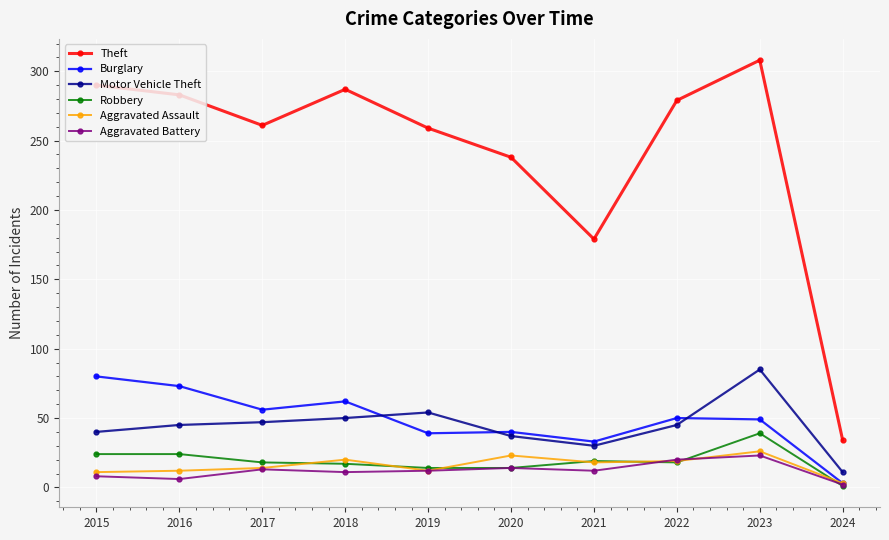

Count the number of data series in this chart.

6